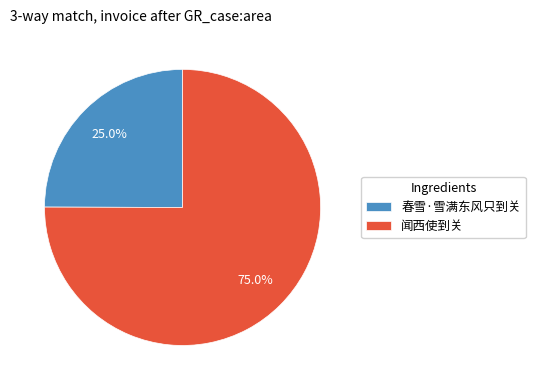

Is there a majority slice in this chart?

Yes